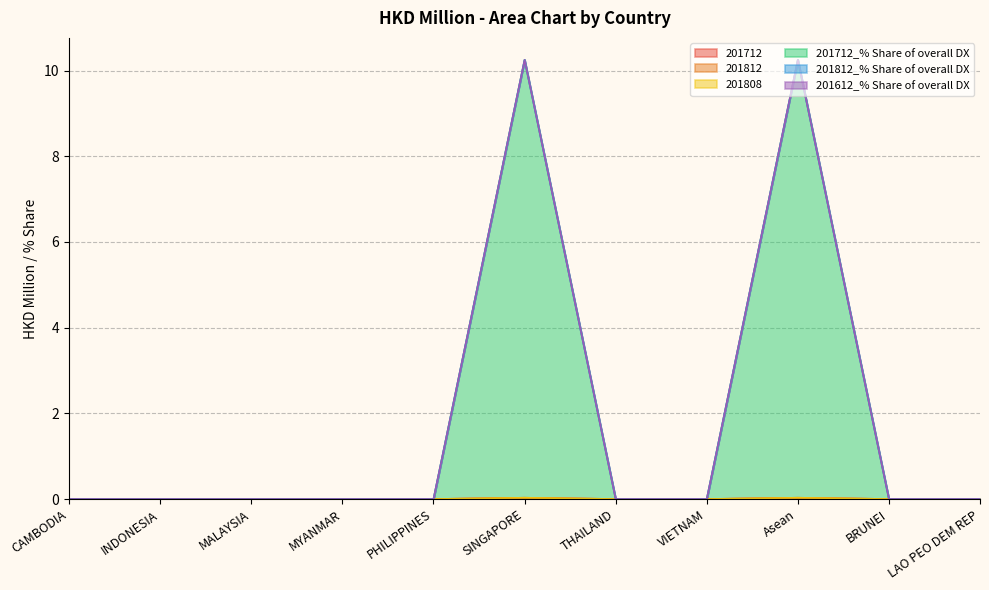

True or false: 201712_% Share of overall DX and 201612_% Share of overall DX cross at least once.

False